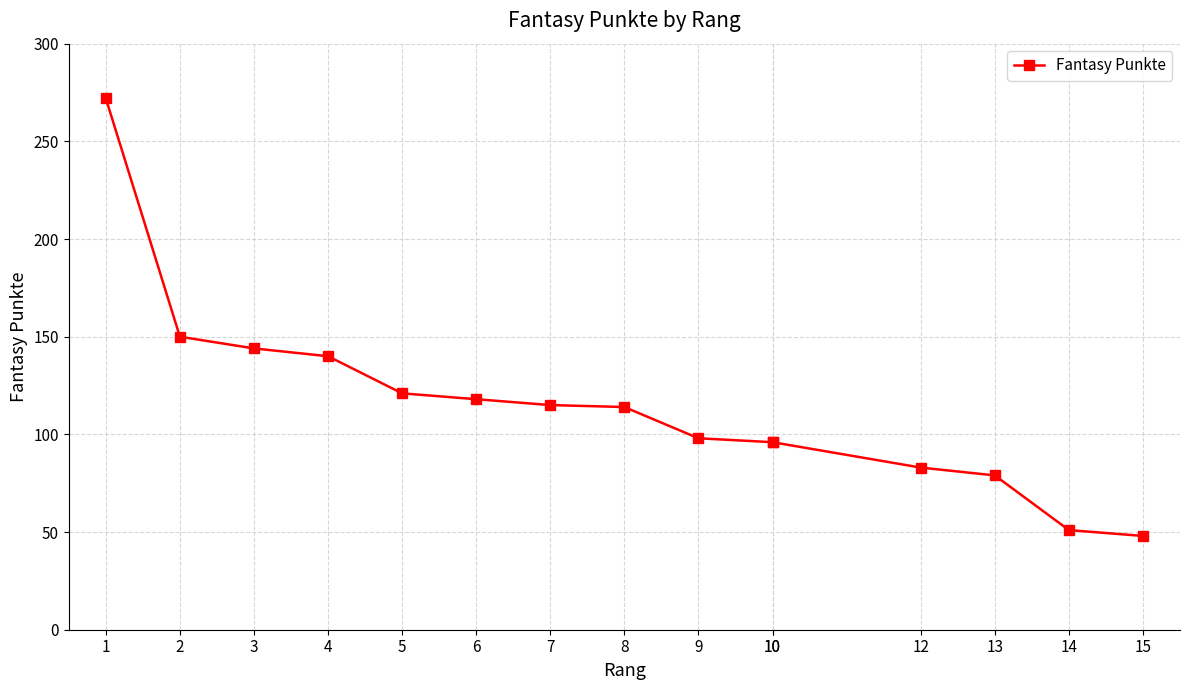

What is the minimum value shown in the chart?

48